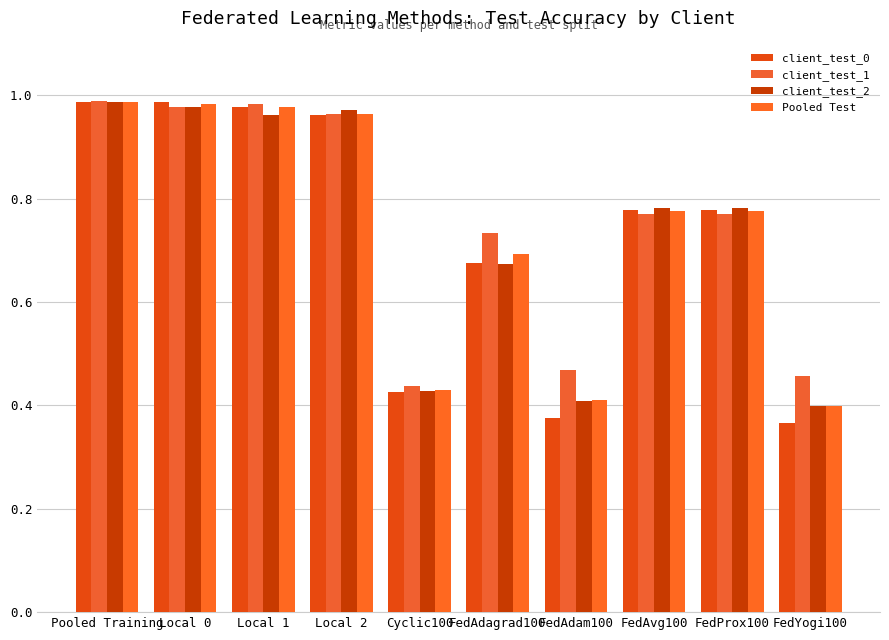

Are the bars grouped side by side (vs. stacked)?

Yes